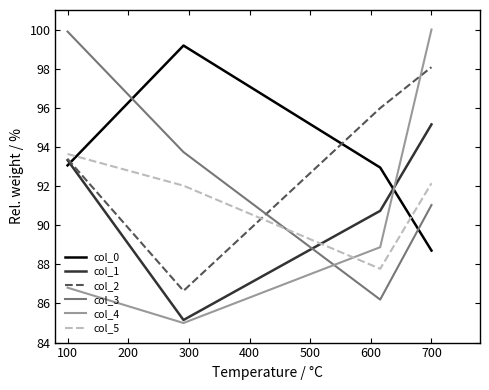

How many times do col_2 and col_4 cross each other?

1